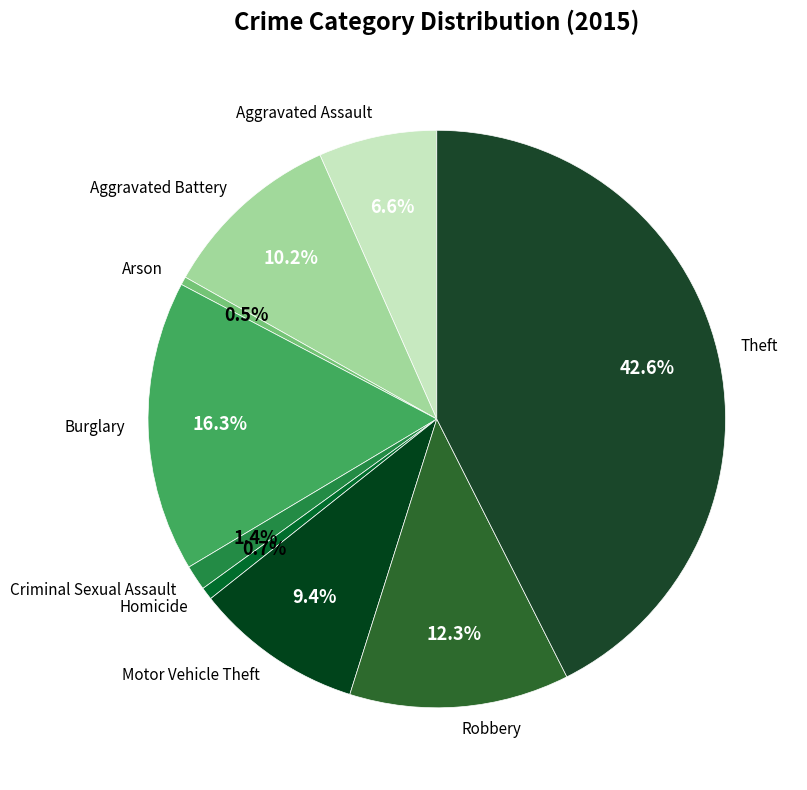

Is there a majority slice in this chart?

No